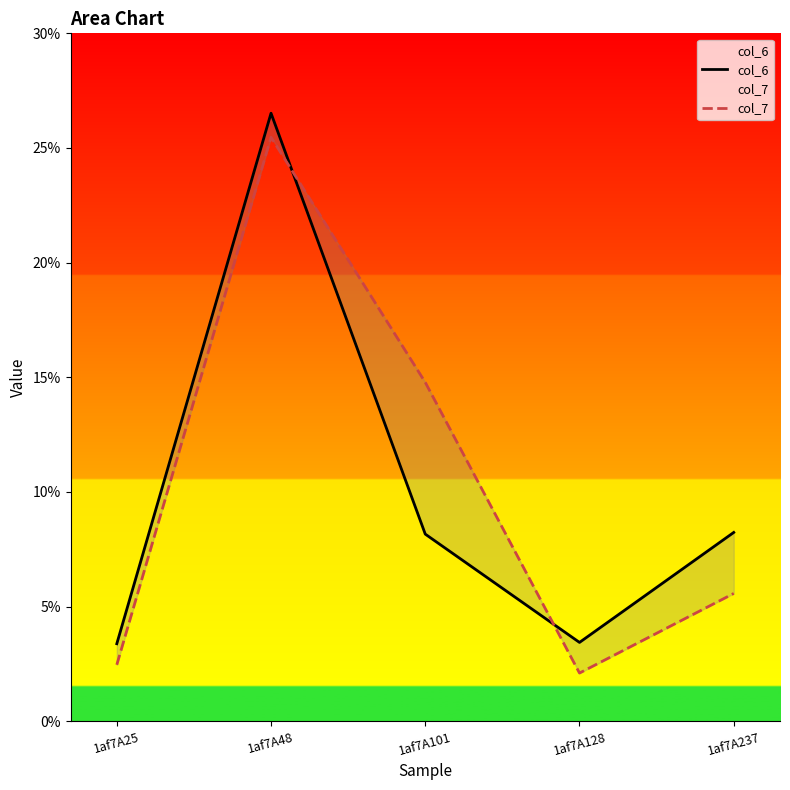

Reading right to left, list all the values displayed in this chart.

col_6: 8.2	3.4	8.2	26.5	3.4
col_7: 5.6	2.1	14.8	25.5	2.5